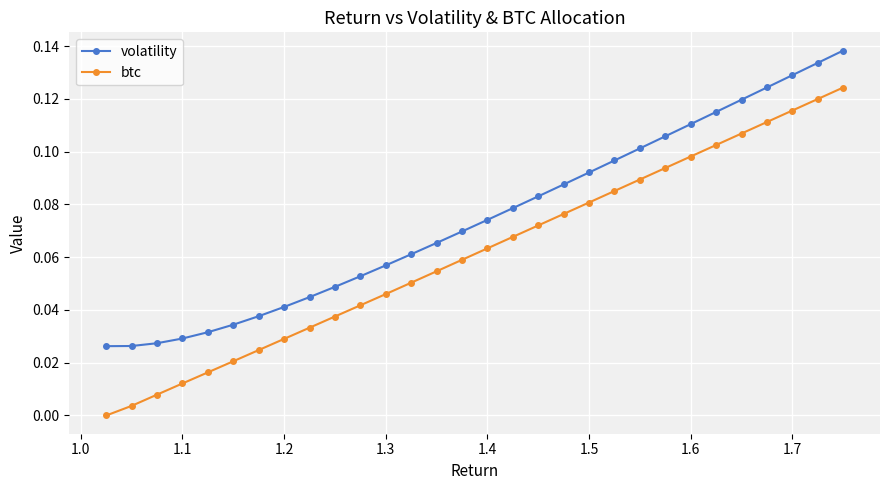

What is the sum of all volatility values?

2.2